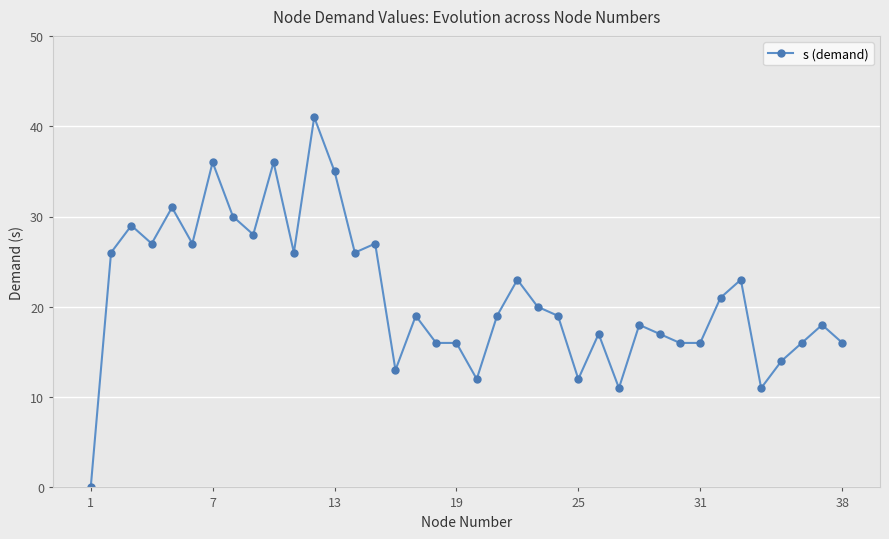

What is the greatest value displayed?

41